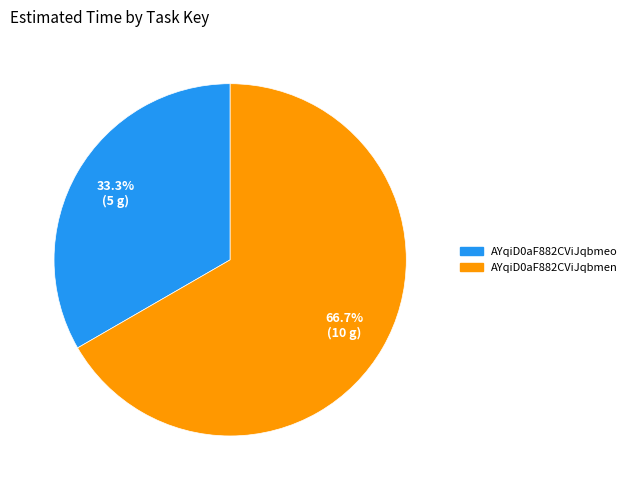

Rank the categories by value from lowest to highest.

AYqiD0aF882CViJqbmeo, AYqiD0aF882CViJqbmen